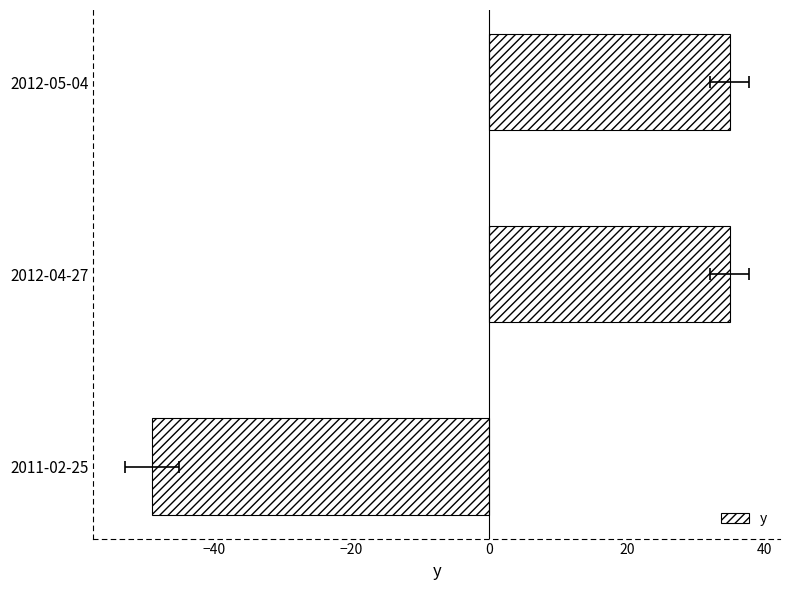

Reading left to right, what are all the values shown in this chart?

-49.0	34.9	34.9